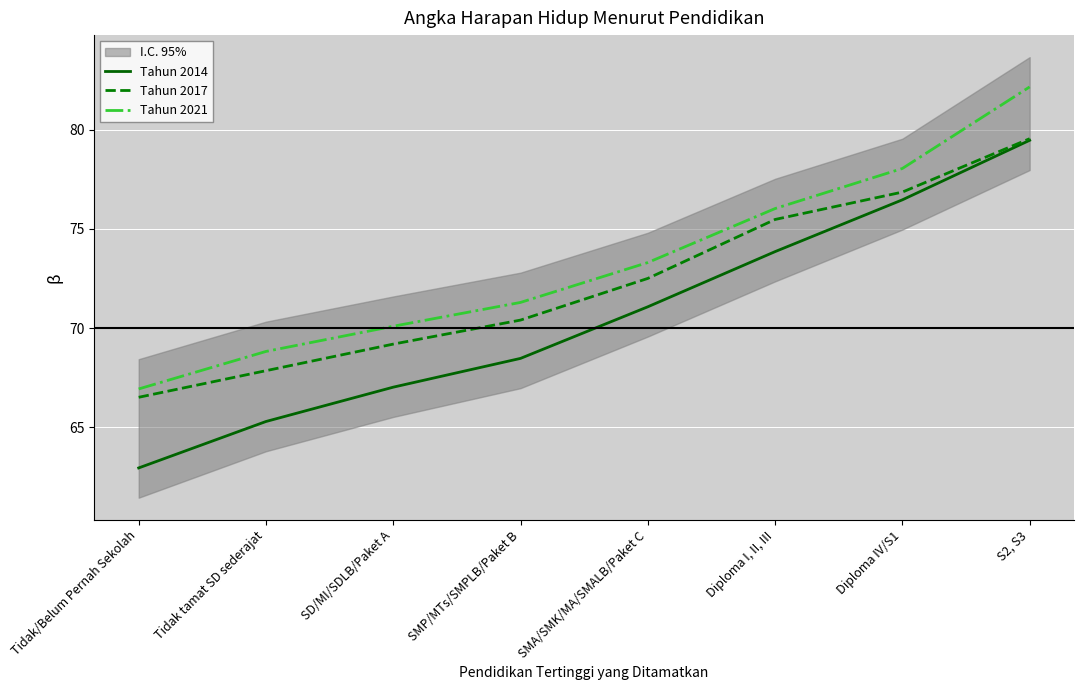

Where does the Tahun 2017 series first go above 72?

SMA/SMK/MA/SMALB/Paket C